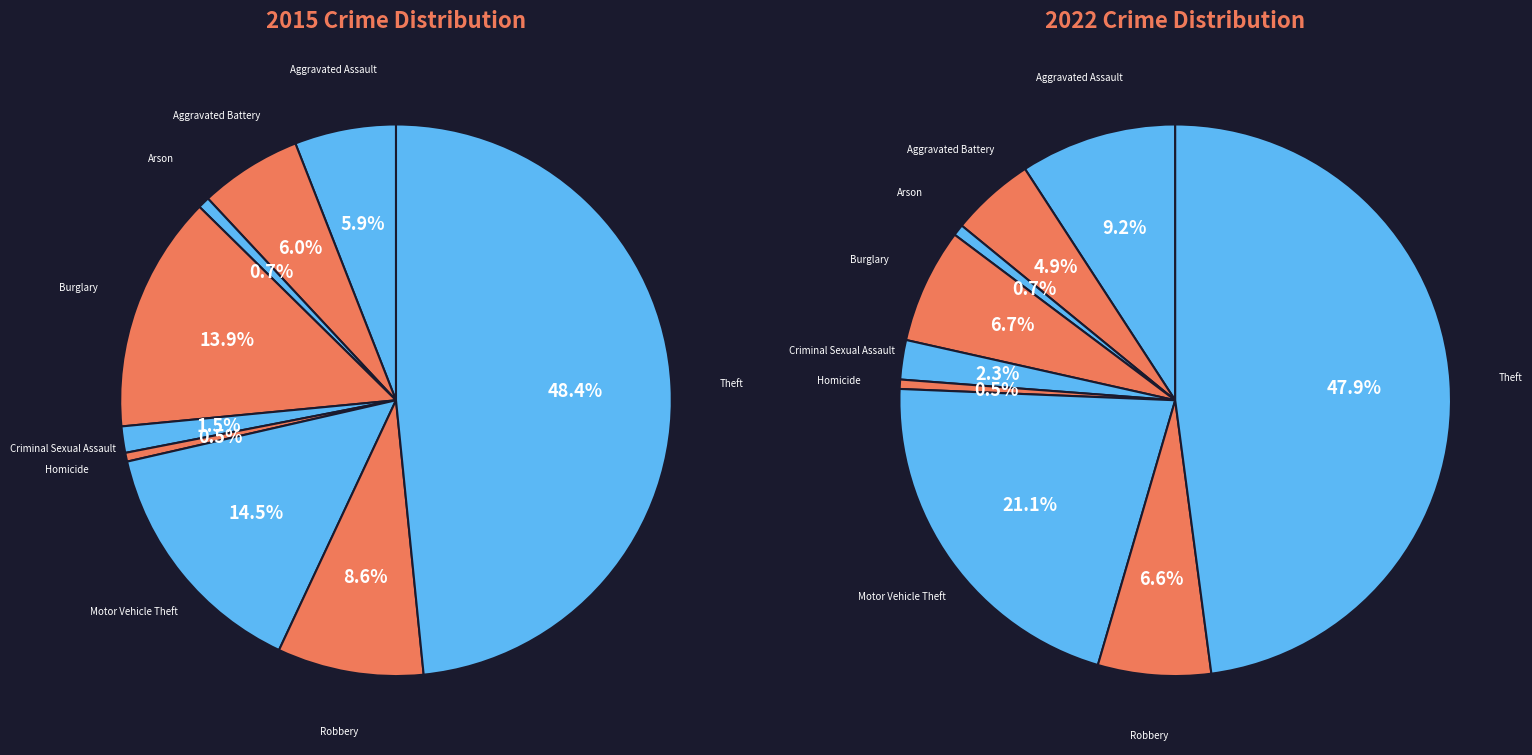

What is the total percentage of Motor Vehicle Theft and Theft?

62.9%